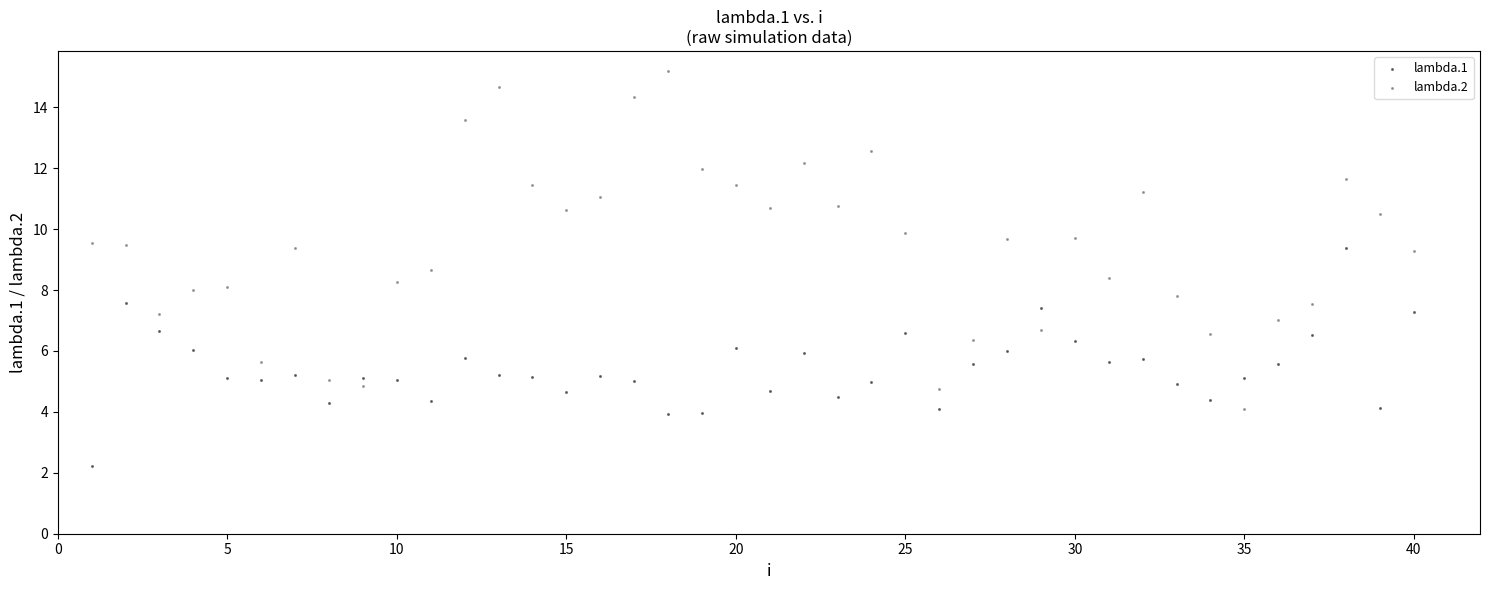

Across all data points, what is the range of X values (max minus min)?

39.0